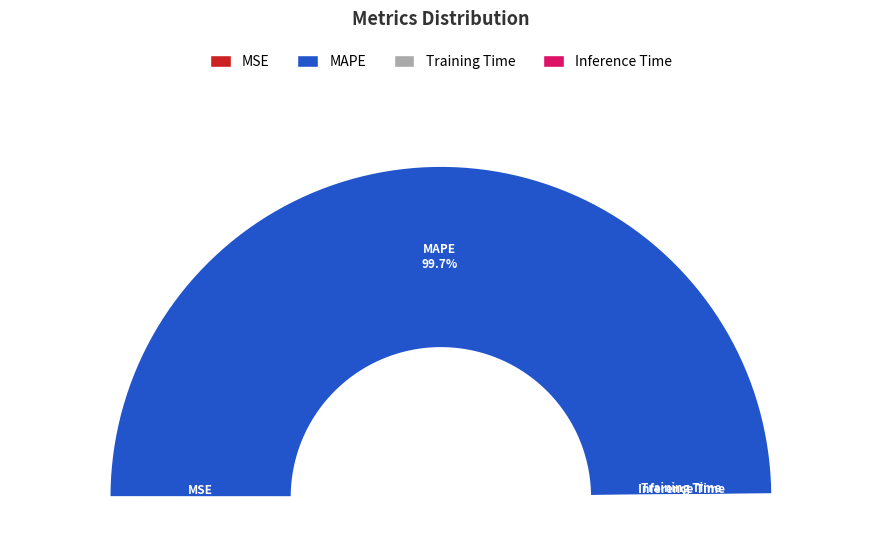

Between Inference Time and Training Time, which is larger?

Training Time